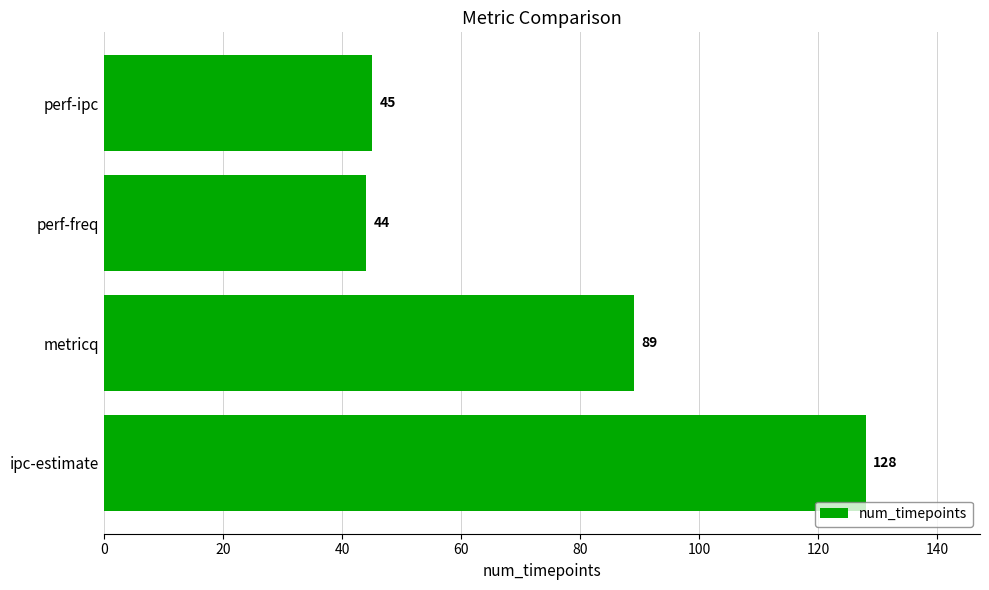

What is the change in value from metricq to perf-ipc?

-44